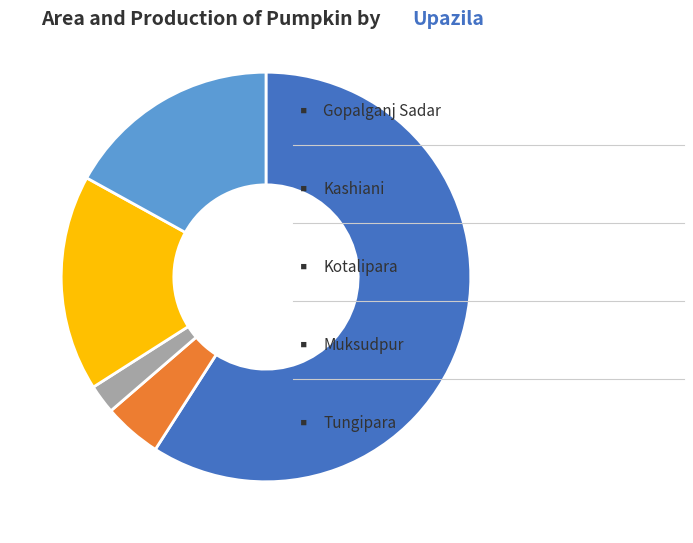

Does any single category account for the majority?

Yes